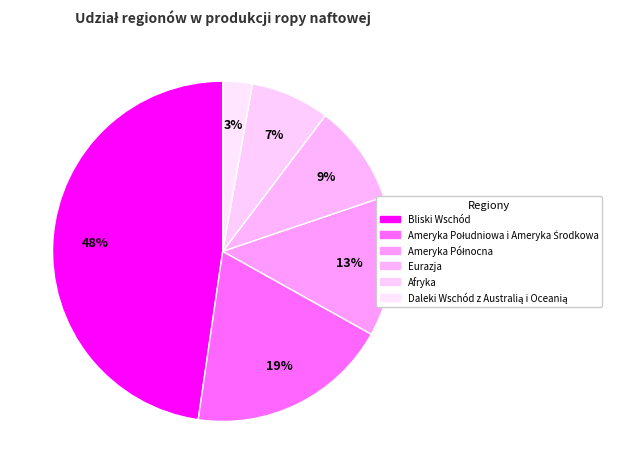

Which has a higher value, Afryka or Daleki Wschód z Australią i Oceanią?

Afryka